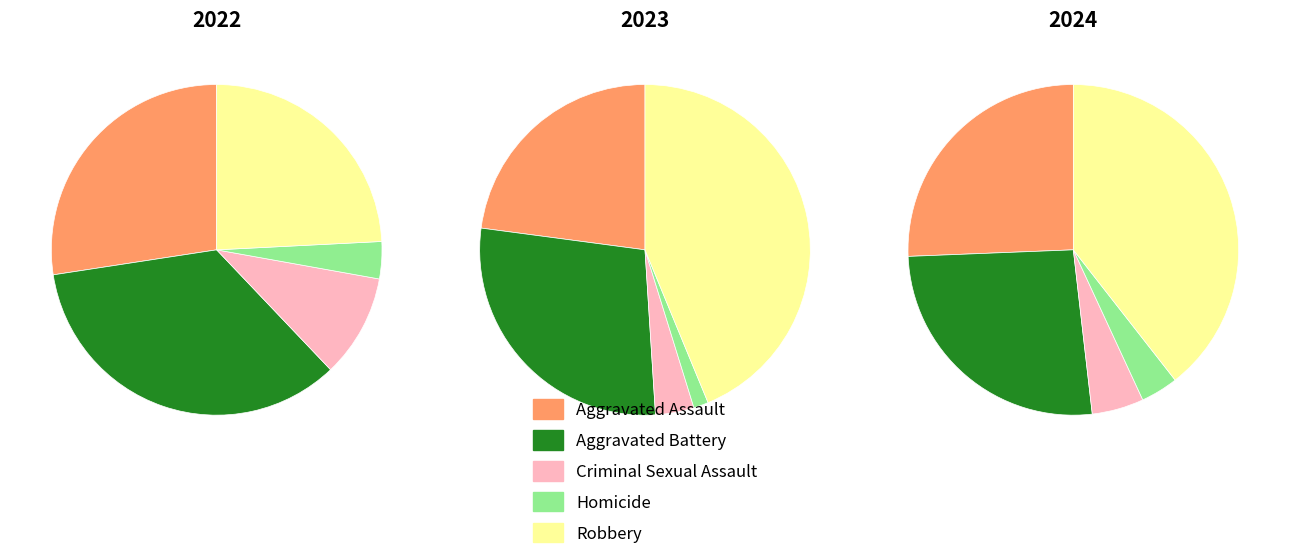

Rank the series at Criminal Sexual Assault from lowest to highest value.

2023, 2024, 2022